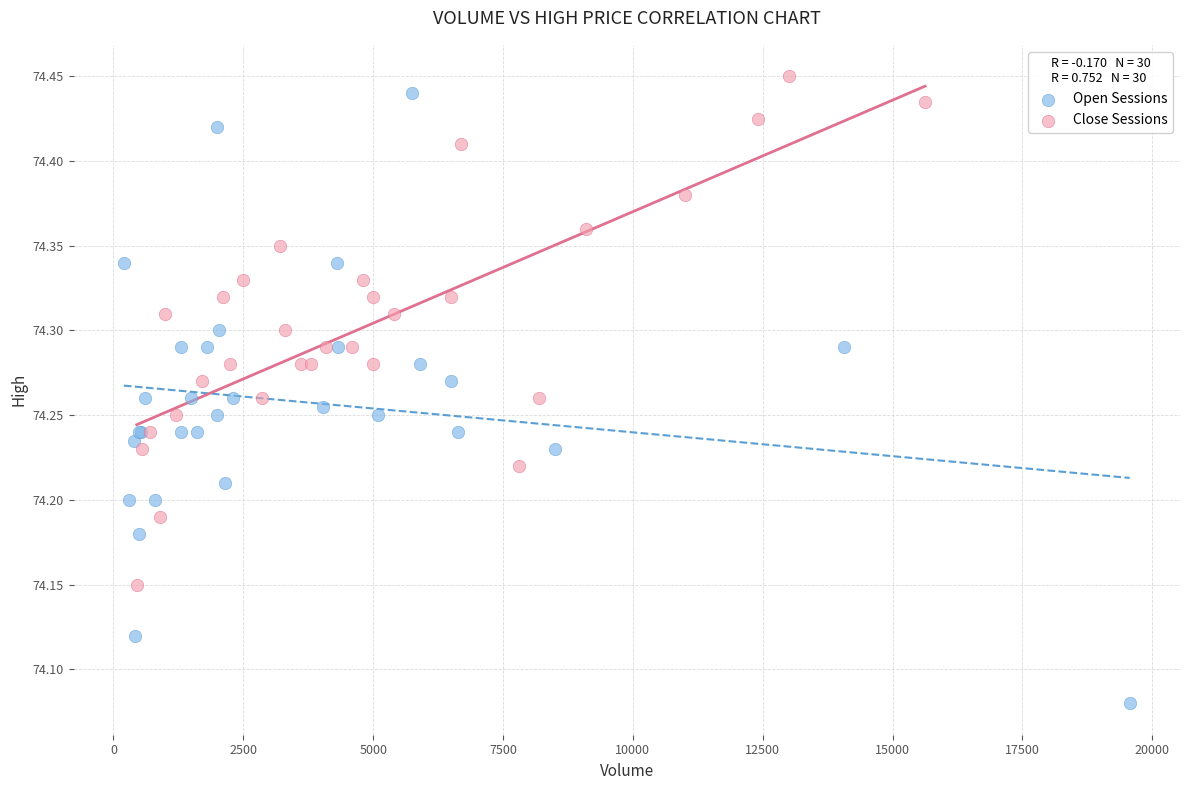

Which series reaches the minimum Y coordinate?

Open Sessions